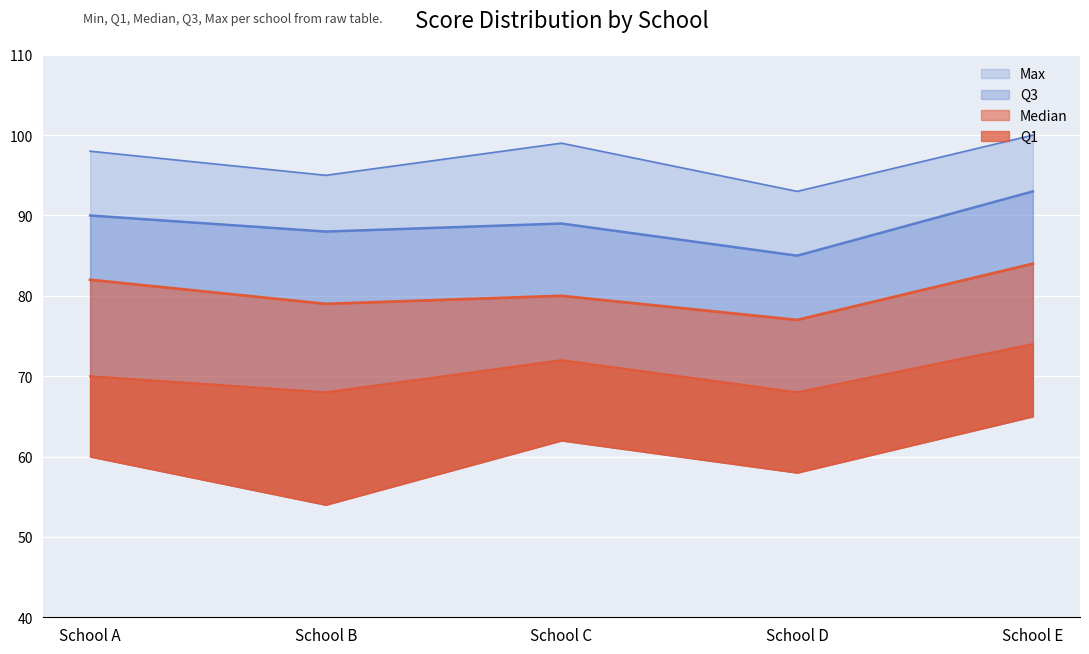

What is the total value across all series at School B?

384